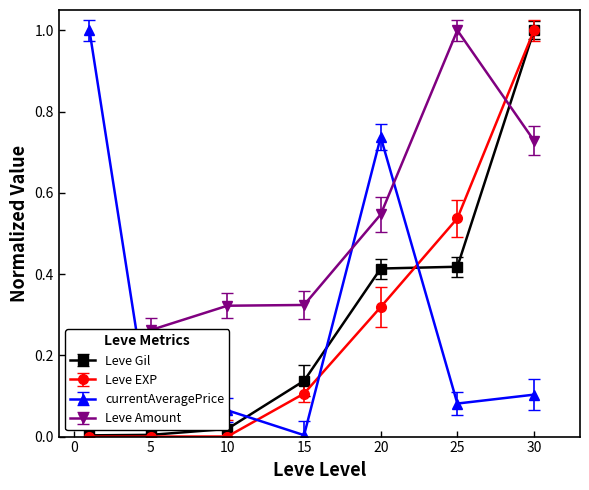

True or false: Leve EXP has a value of 0.0 at 1.

False